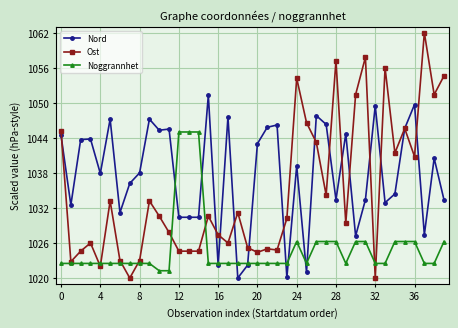

What is the minimum value shown in the chart?

1020.0